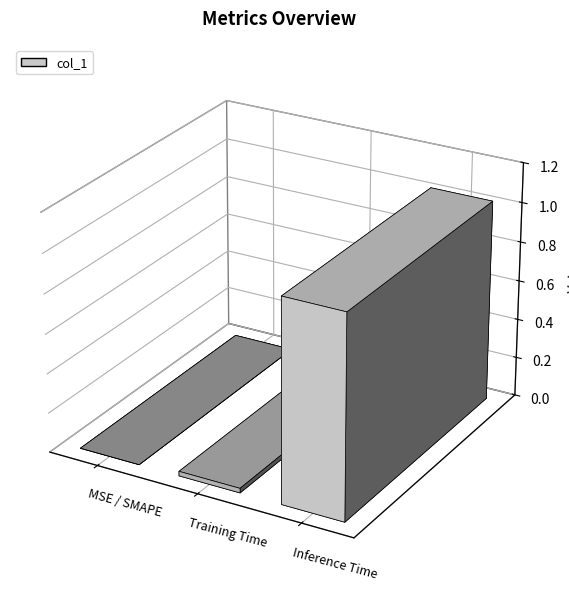

How many values are above zero?

2